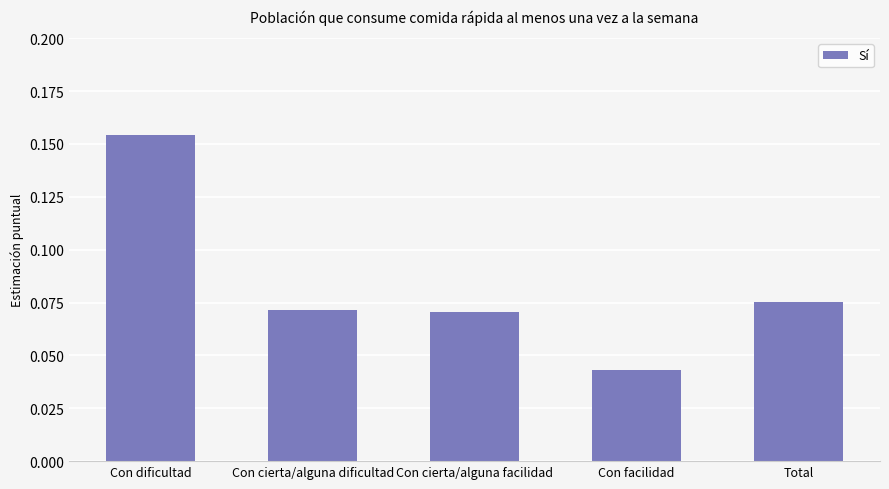

Is it true that the value at Con dificultad is 0.1?

False